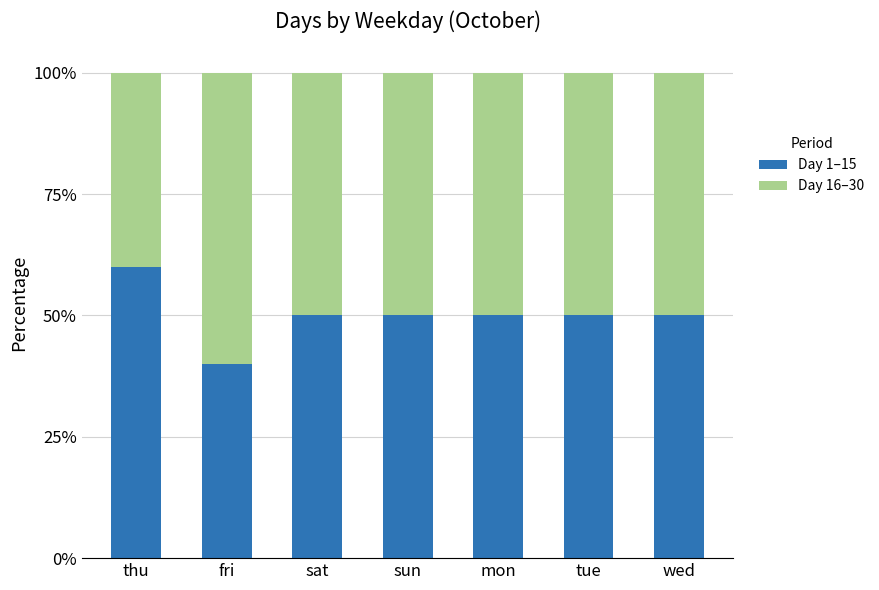

Does the chart contain any negative values?

No